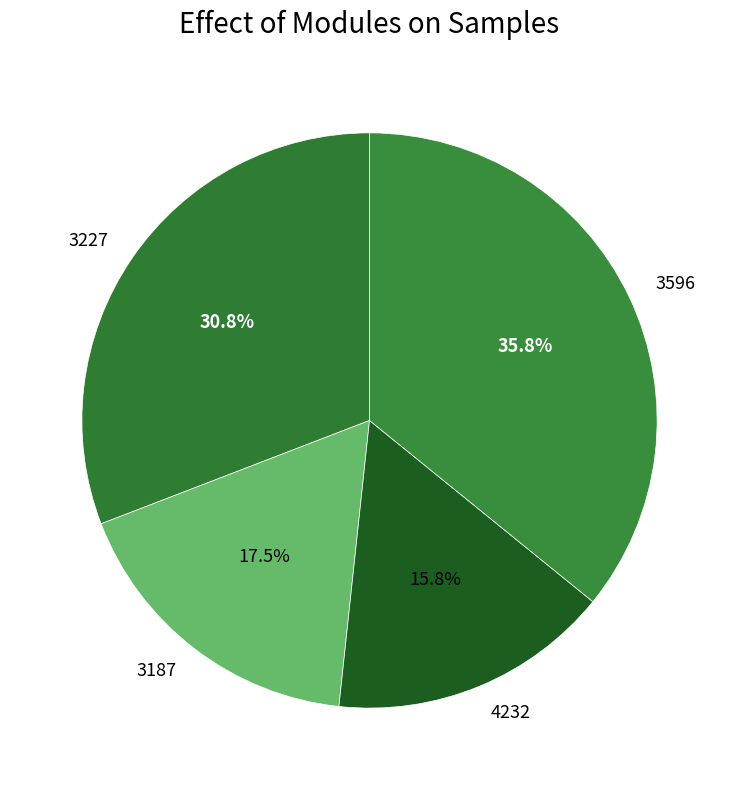

Is 3227 the majority of the pie?

No